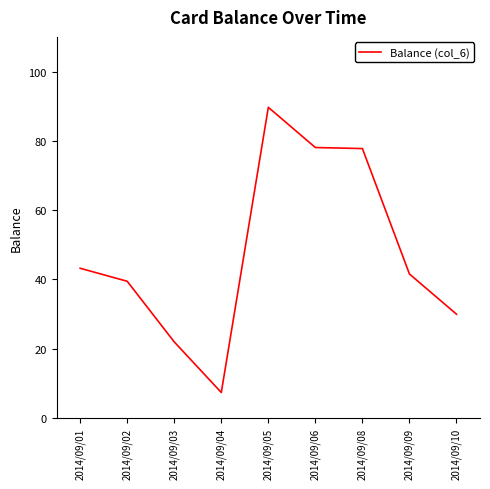

What is the average value?

47.7